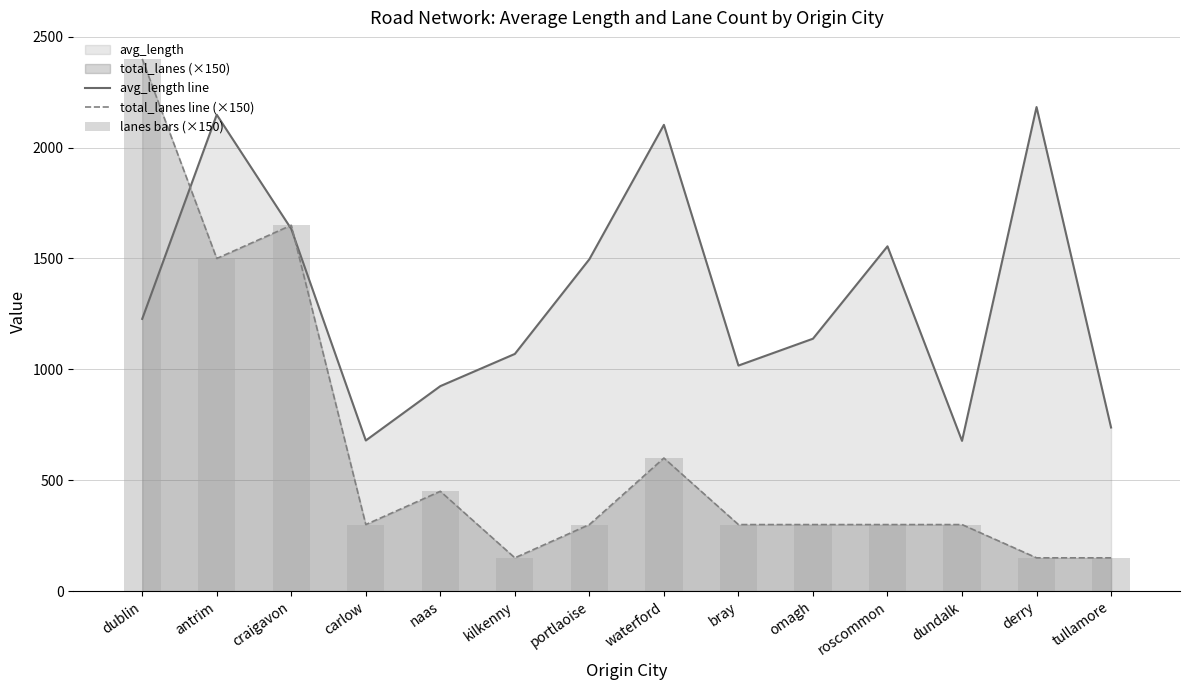

Rank the series at omagh from highest to lowest value.

avg_length line, total_lanes line (×150), lanes bars (×150)